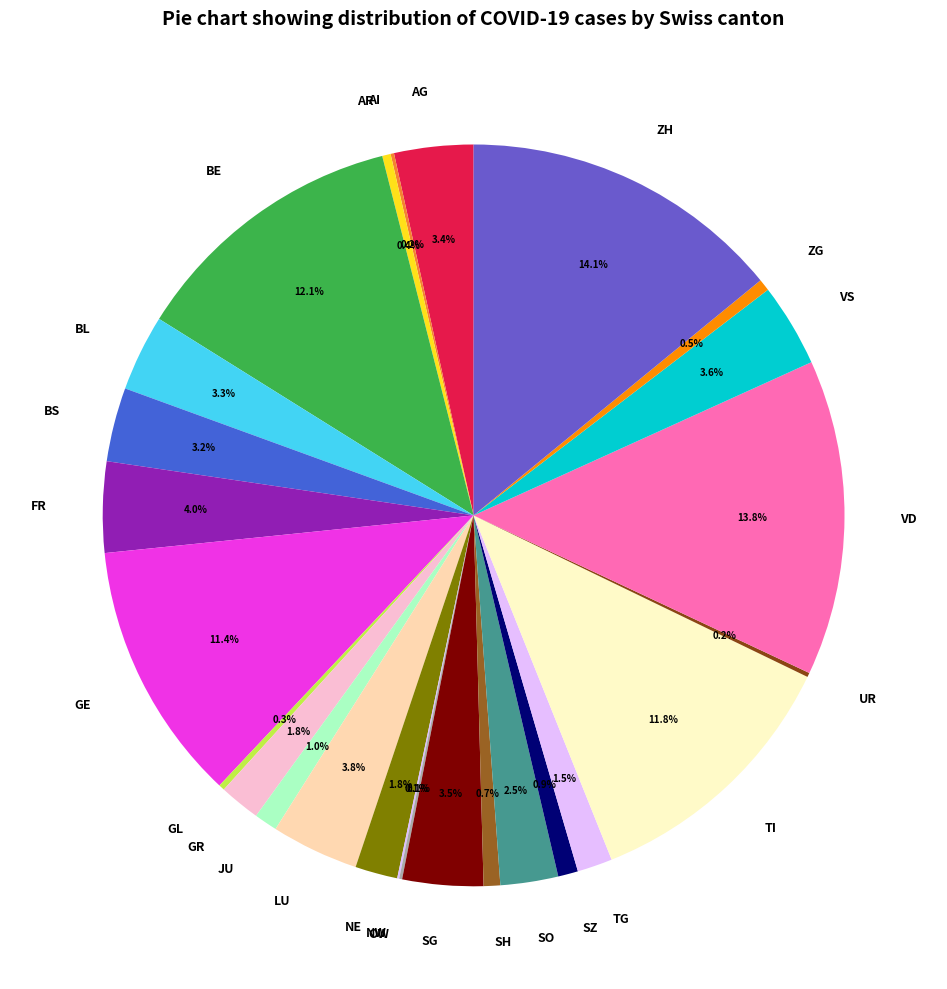

Is there a majority slice in this chart?

No